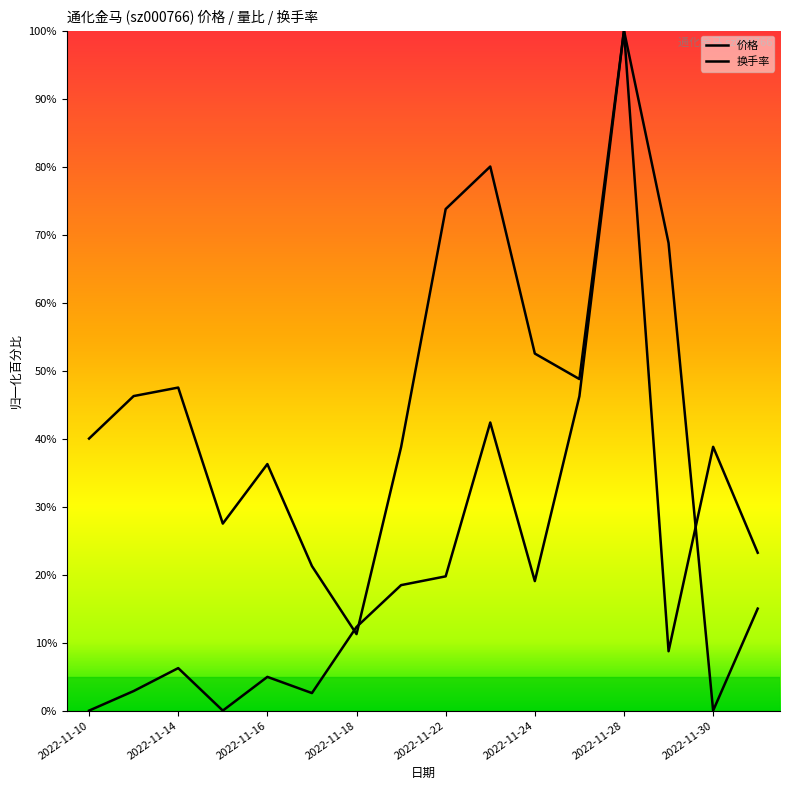

What is the label of the 6th point from the right?

2022-11-24